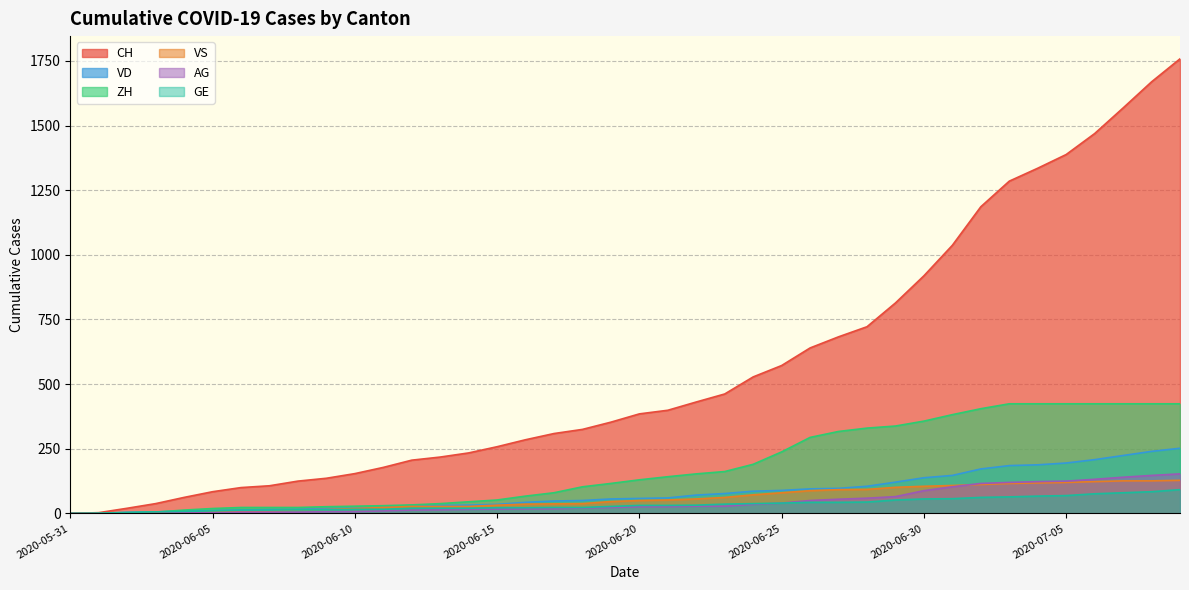

The CH series shows 683 at 2020-06-27. True or false?

True